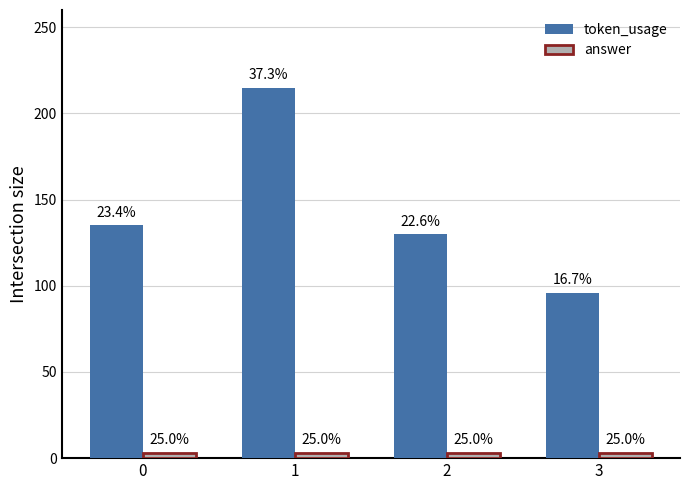

Which series has the largest total across all categories?

token_usage